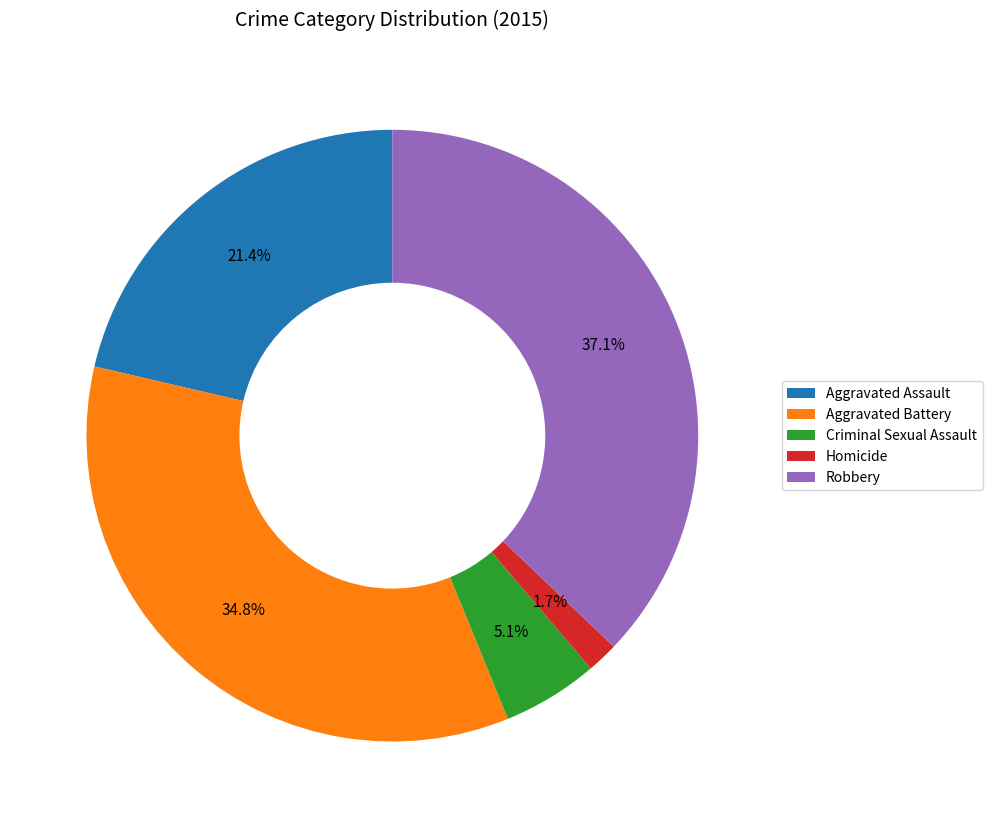

What is the largest slice in the pie chart?

Robbery